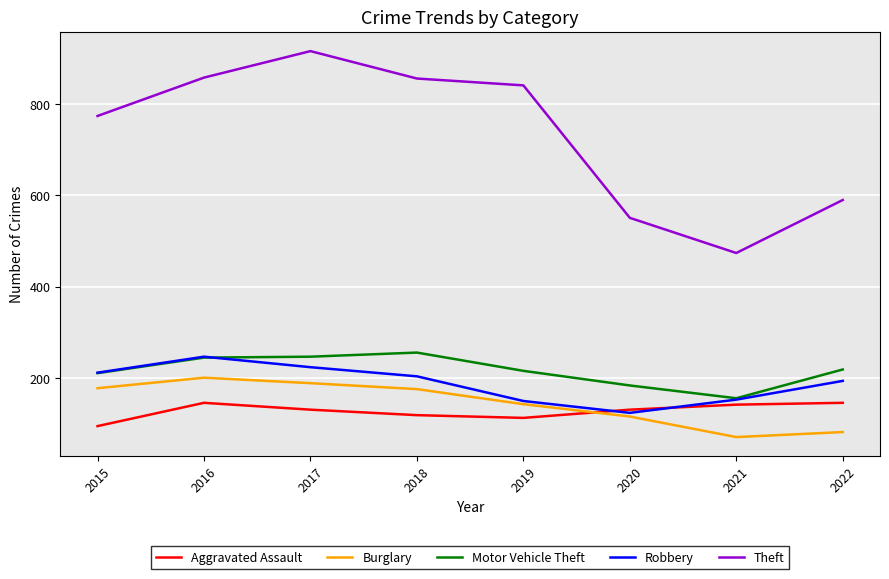

At how many categories does at least one series exceed 353?

8